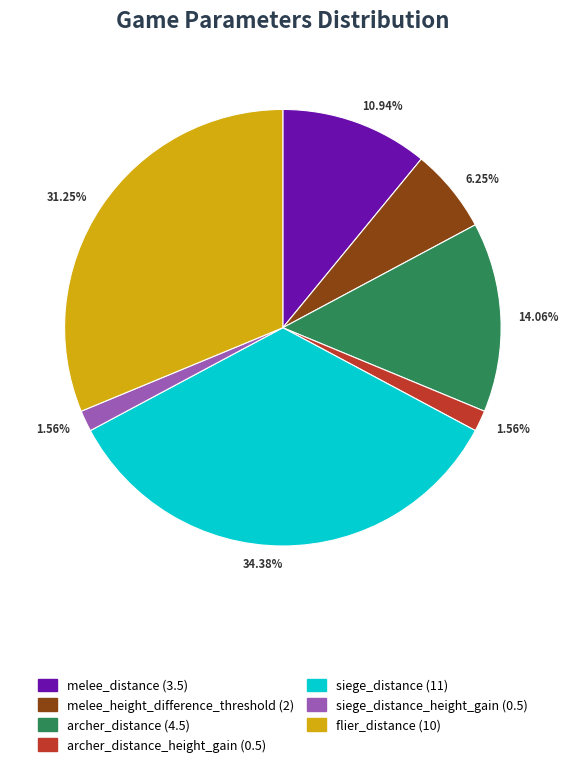

Is there a majority slice in this chart?

No